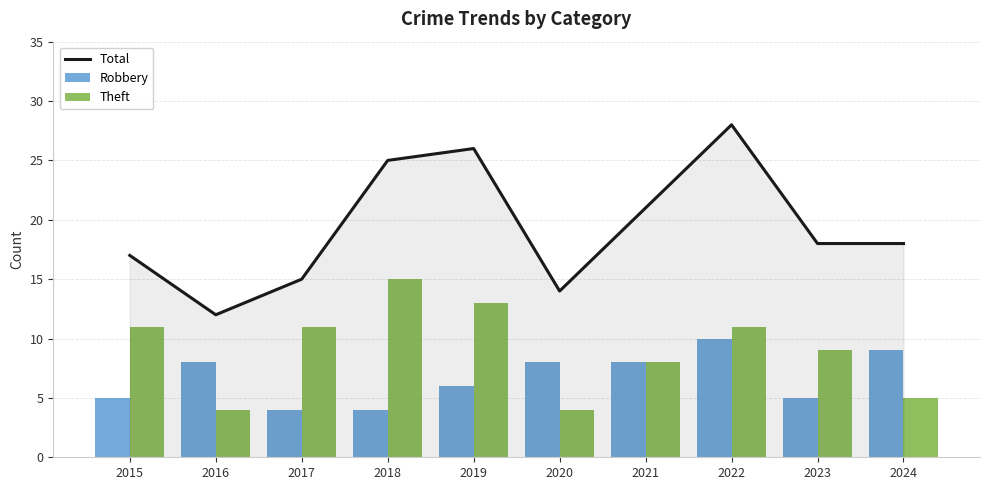

Which has a higher value, 2018 or 2022?

2022